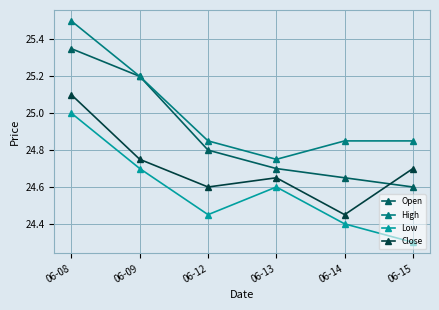

What are all the series names shown in the legend?

Open, High, Low, Close